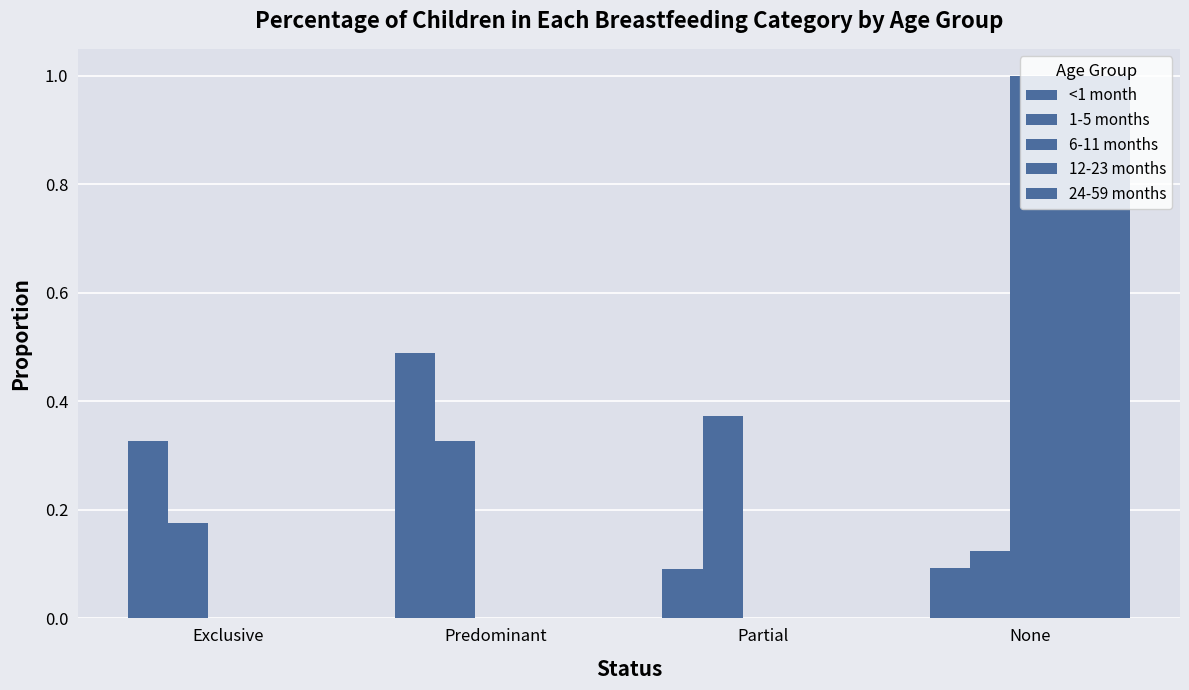

List the labels in order of 1-5 months value, largest first.

Partial, Predominant, Exclusive, None